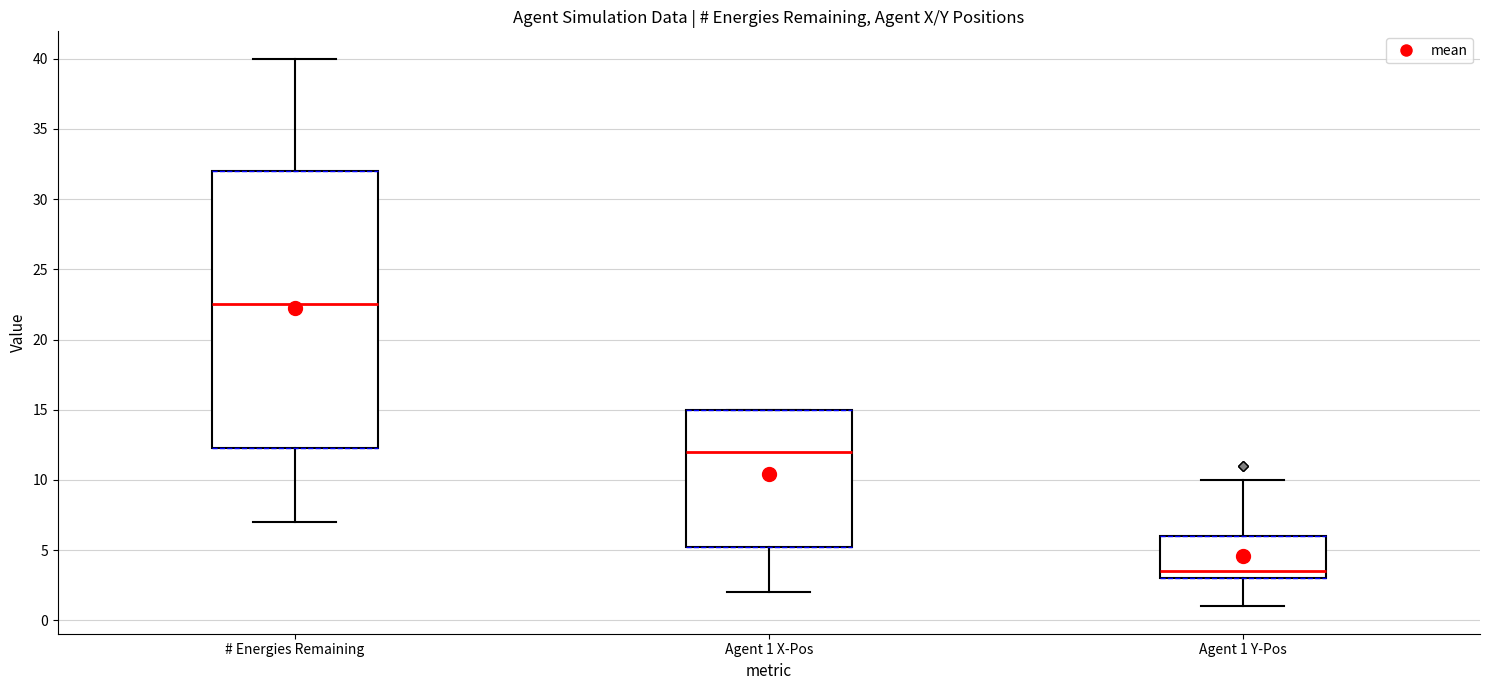

Where does the lower whisker of the box for # Energies Remaining end on the y-axis? The values are not printed on the chart, so give them approximately, as read against the axis.

7.0